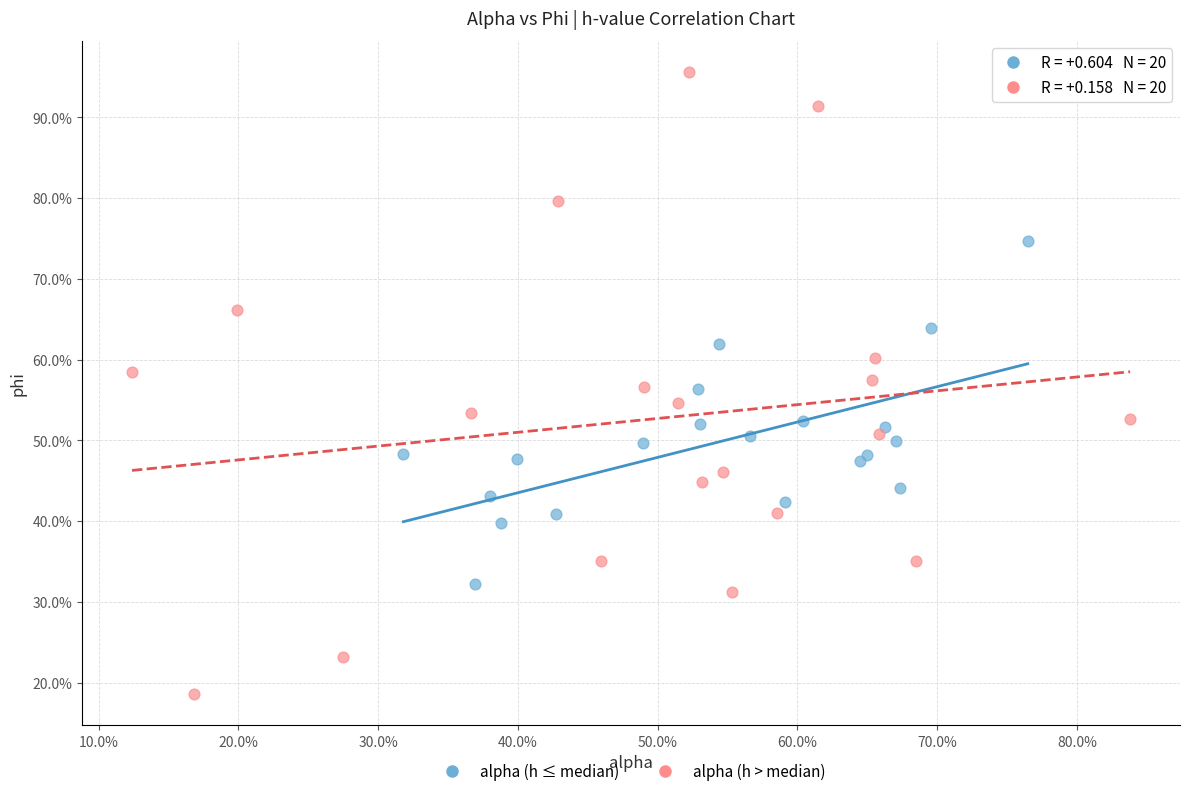

Which series reaches the minimum Y coordinate?

alpha (h > median)